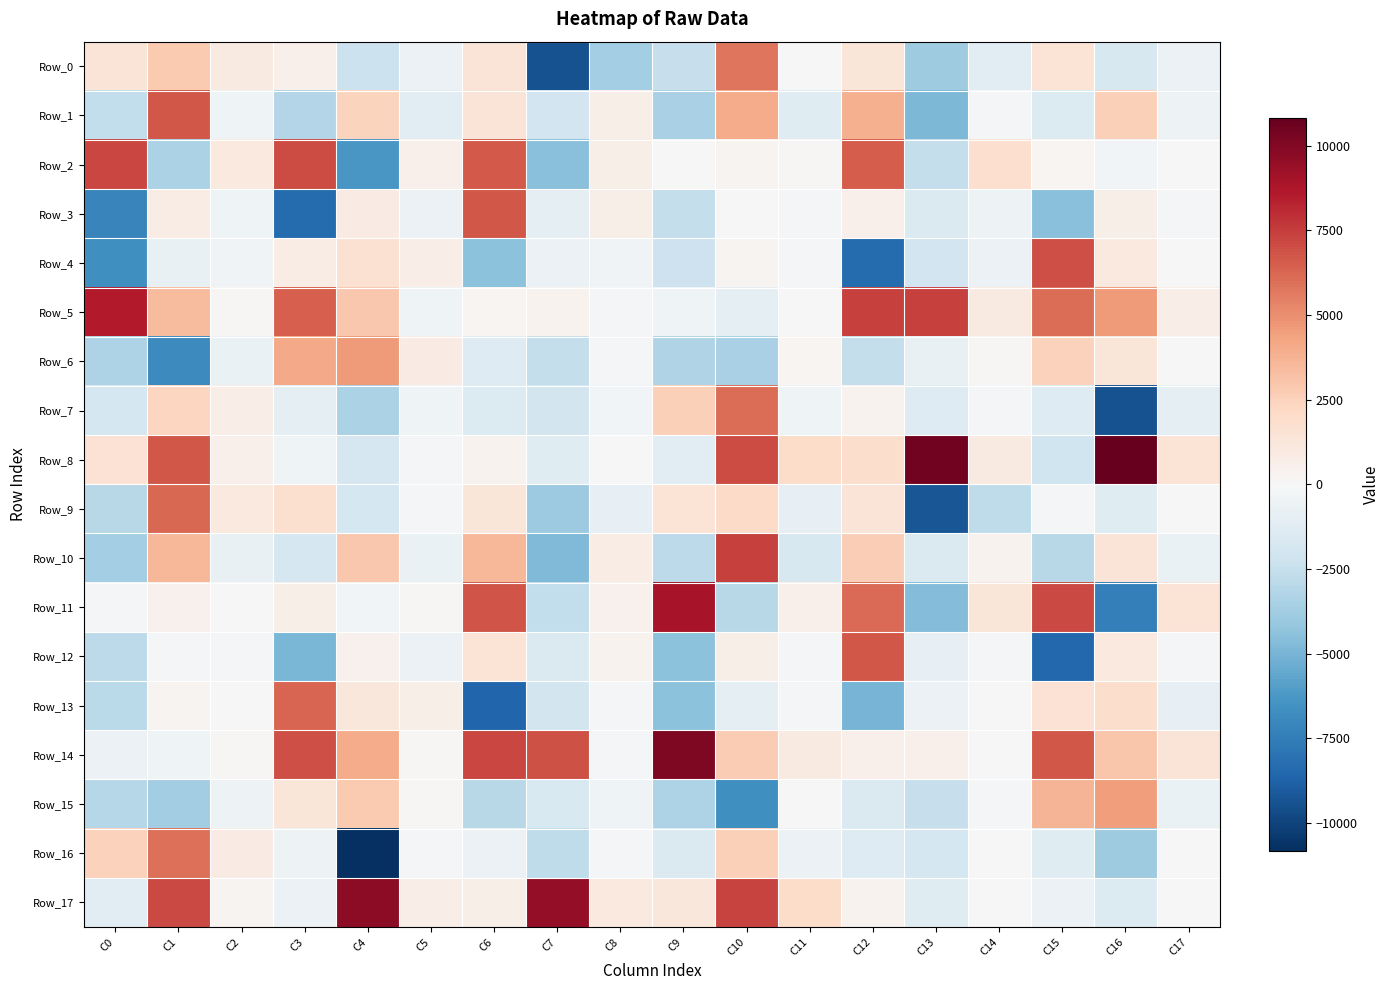

How many distinct data groups are displayed?

18